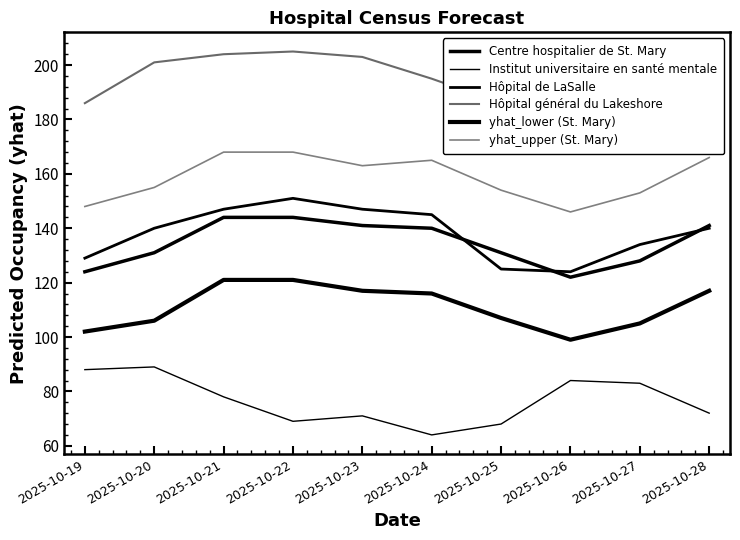

Which series has the widest spread of values?

Hôpital de LaSalle